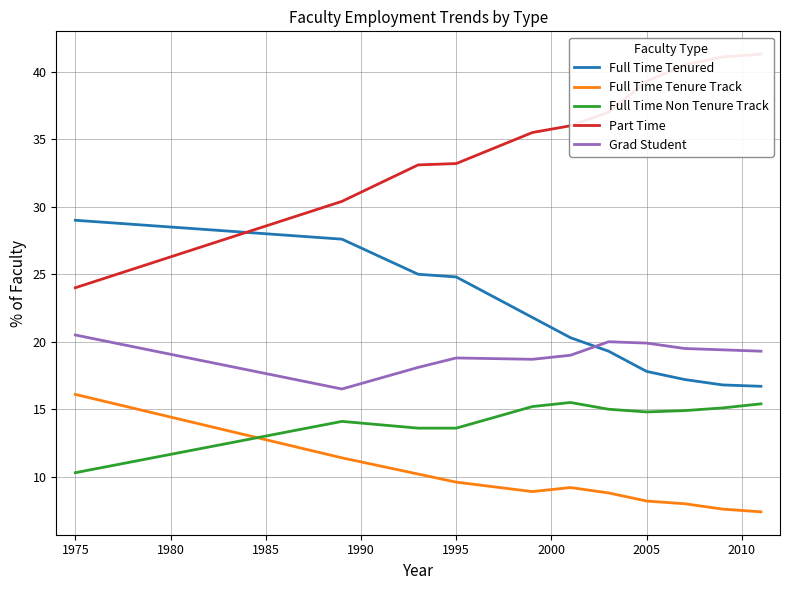

What is the minimum value for Grad Student?

16.5